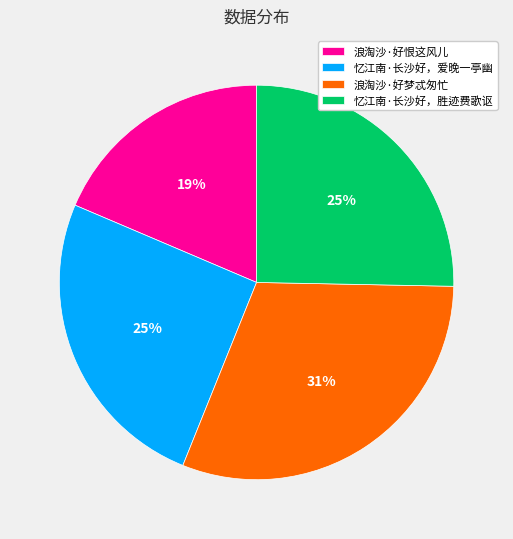

To the nearest percent, what percentage of the pie is 浪淘沙·好恨这风儿?

19%